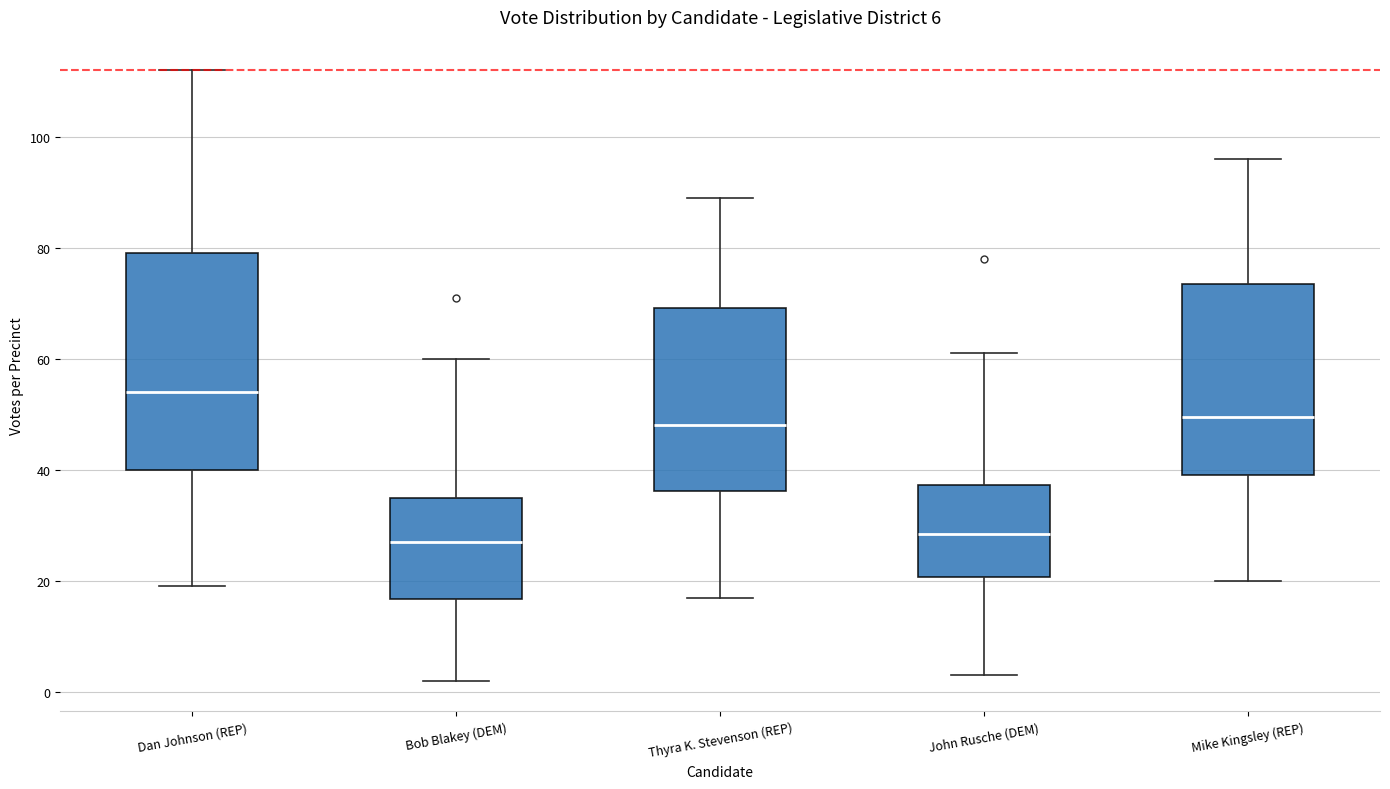

Which box is the tallest, from its lower edge to its upper edge?

Dan Johnson (REP)